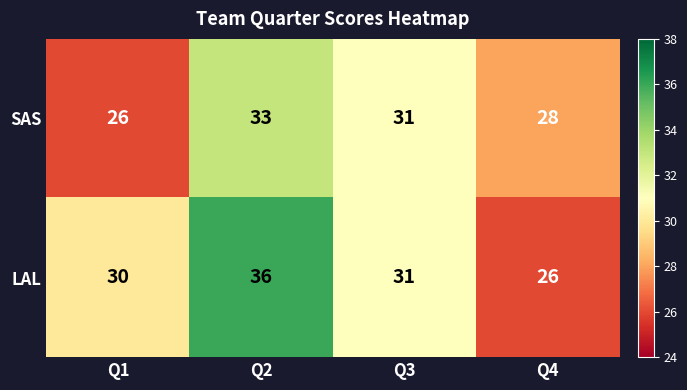

At which label does LAL first exceed 31?

Q2